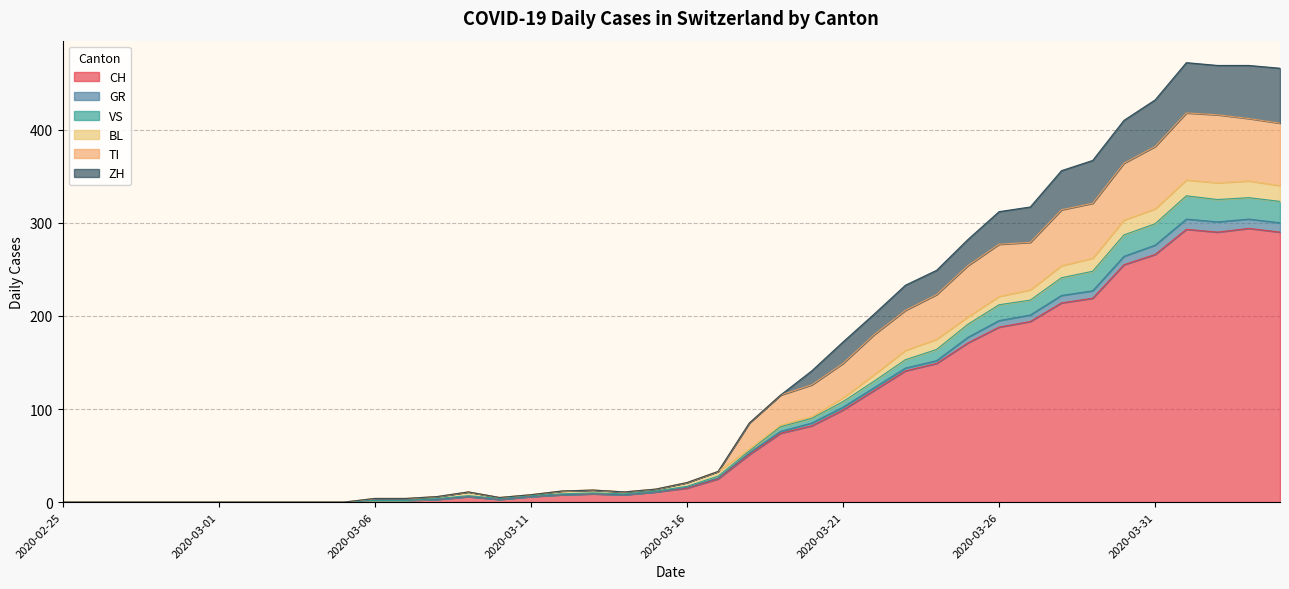

What position from the right is 2020-03-13?

23